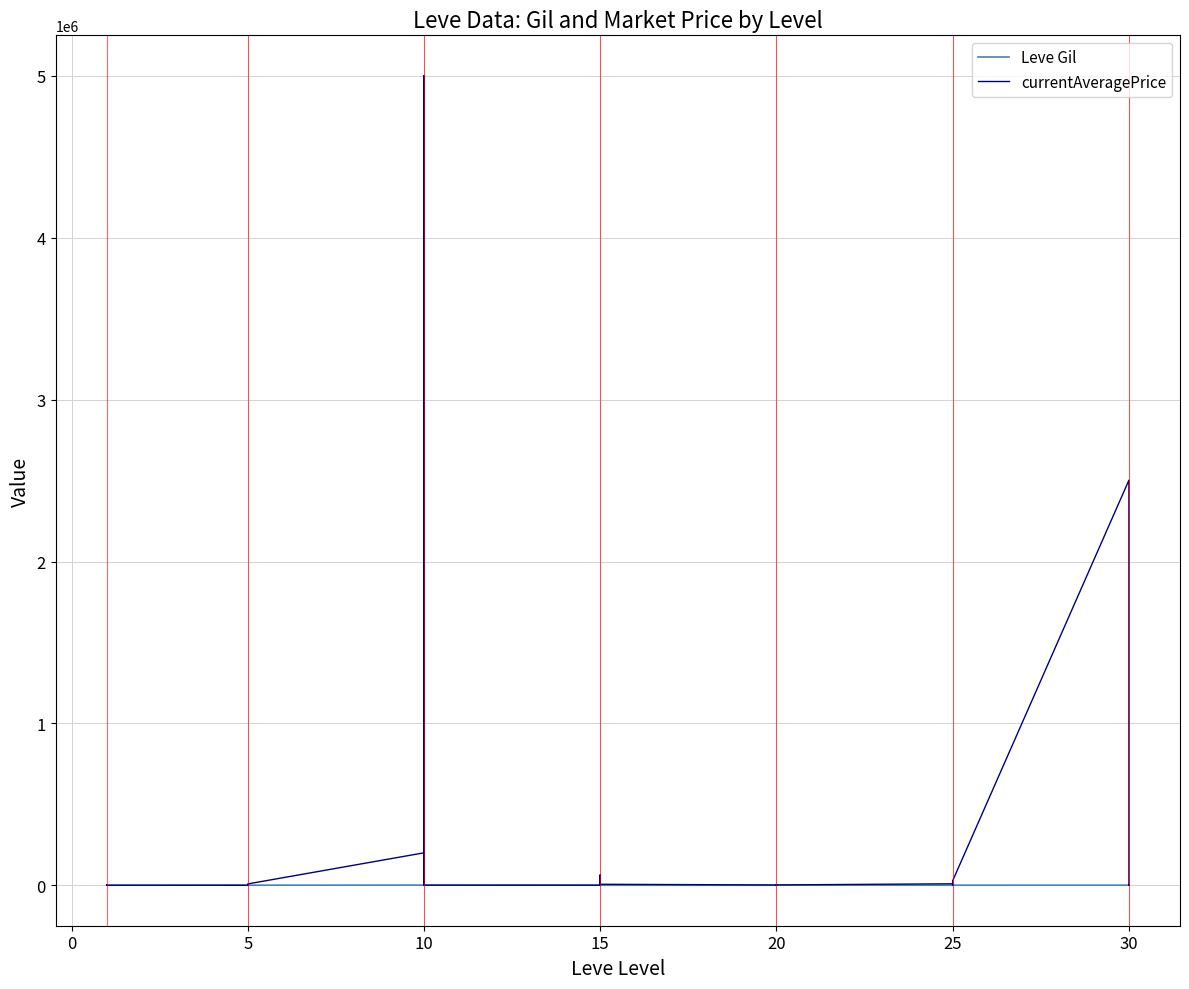

In Leve Gil, how many points are higher than both neighbors (excluding endpoints)?

9